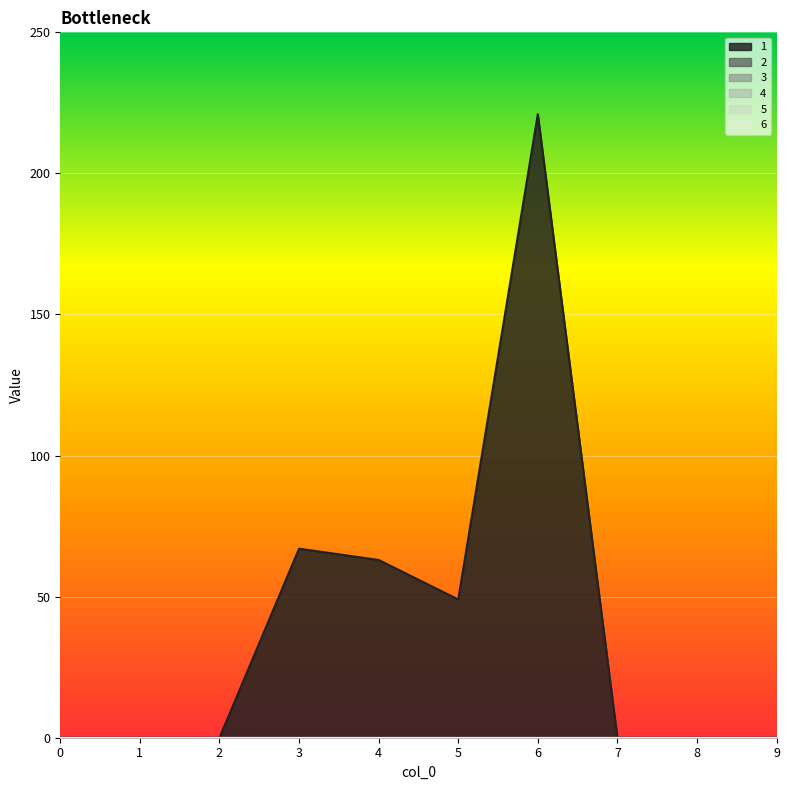

Rank the categories by 1 value from lowest to highest.

0, 1, 2, 7, 8, 9, 5, 4, 3, 6